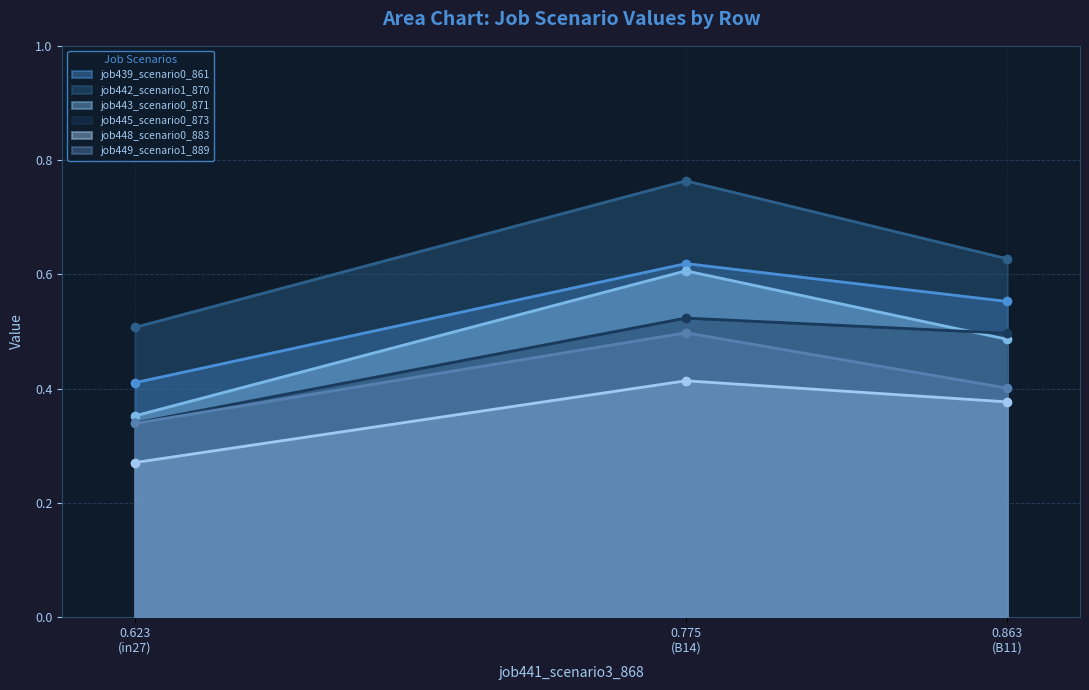

Count the job439_scenario0_861 values in the range 0 to 1.

3